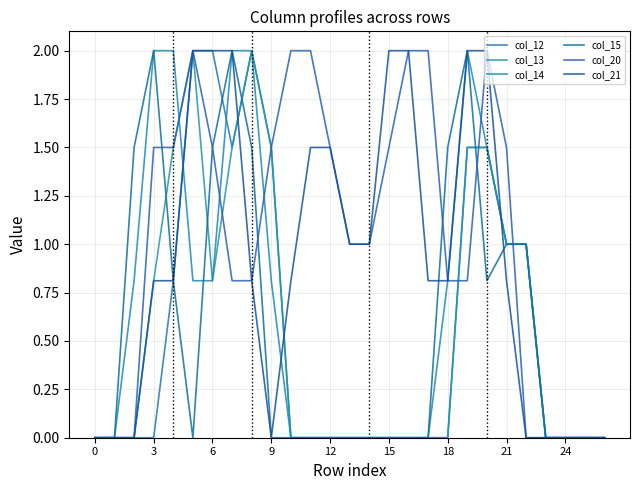

Is this an area chart (filled region under the line)?

No